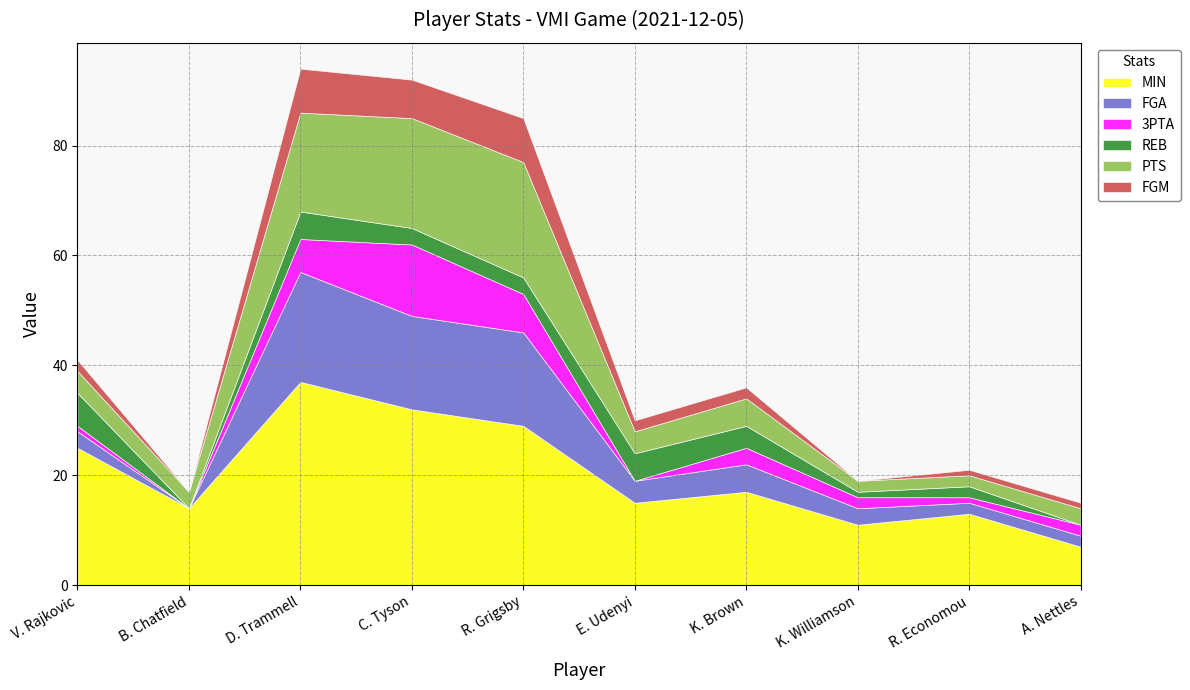

At which label does MIN reach its peak?

D. Trammell